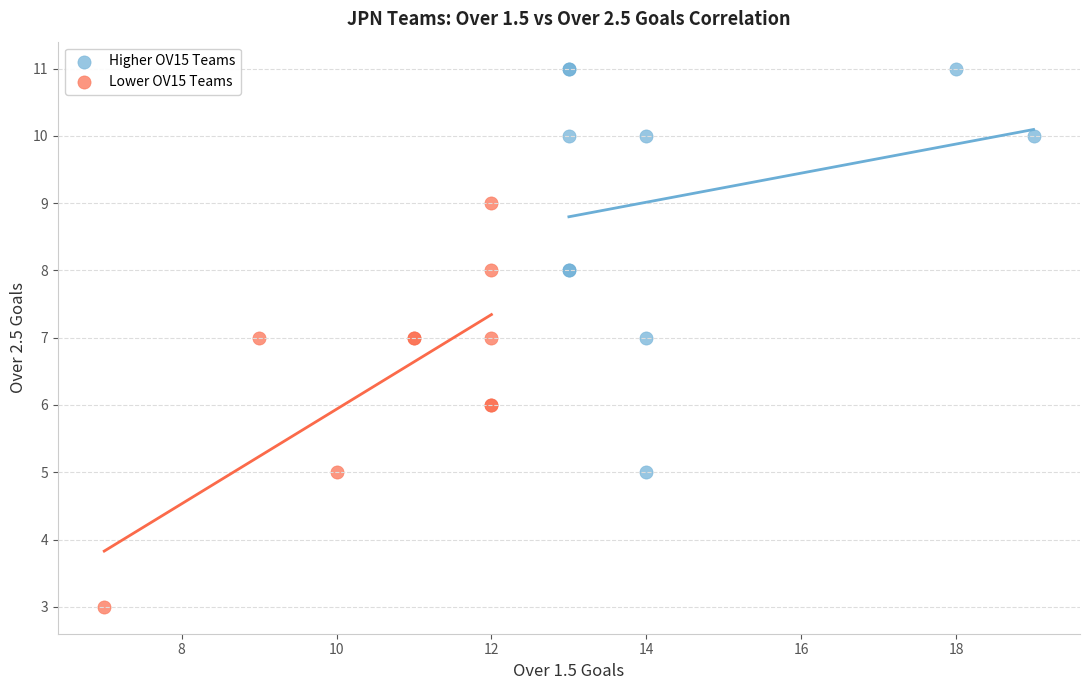

Which series reaches the minimum Y coordinate?

Lower OV15 Teams